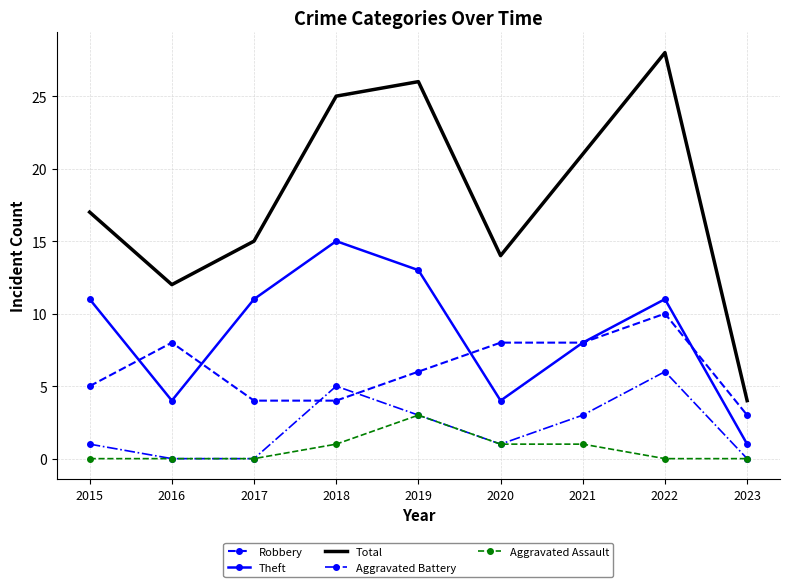

True or false: Aggravated Assault and Theft intersect in this chart.

False